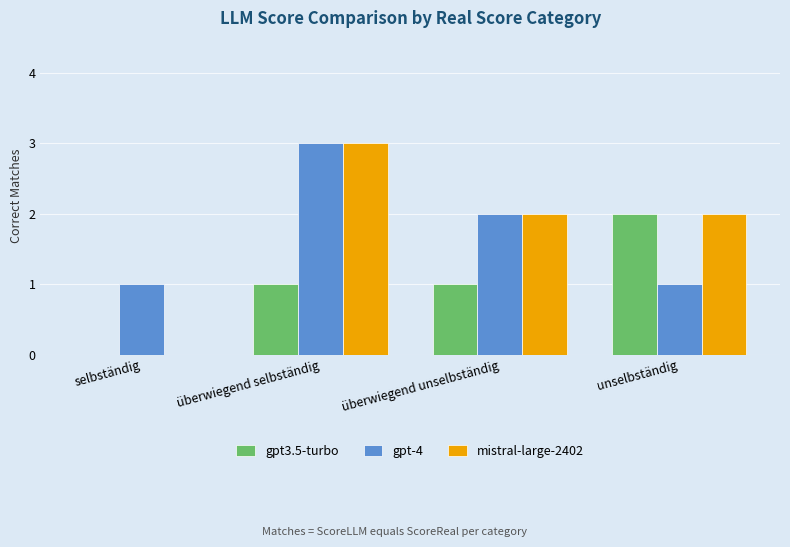

Which category has the highest value in the gpt-4 series?

überwiegend selbständig